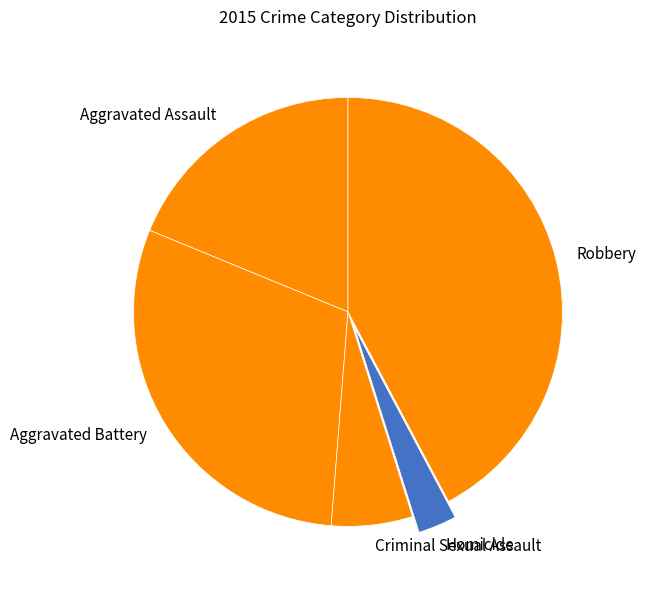

Rank the categories by value from highest to lowest.

Robbery, Aggravated Battery, Aggravated Assault, Criminal Sexual Assault, Homicide